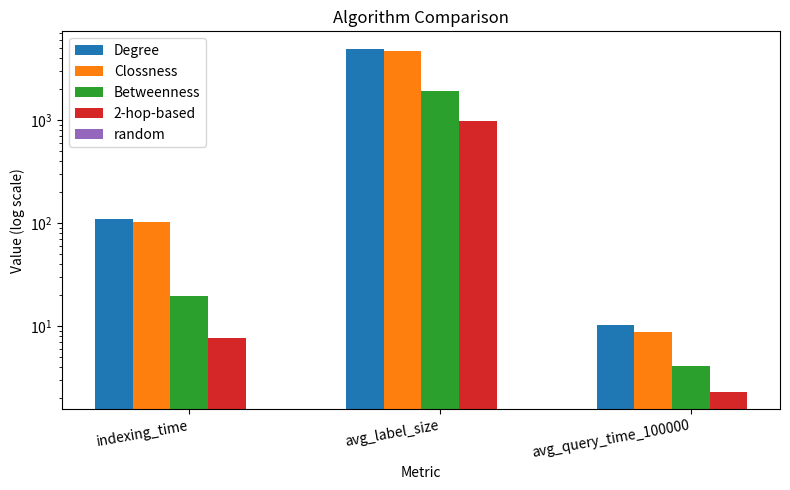

The value of Betweenness at avg_label_size is 1262.1. True or false?

False